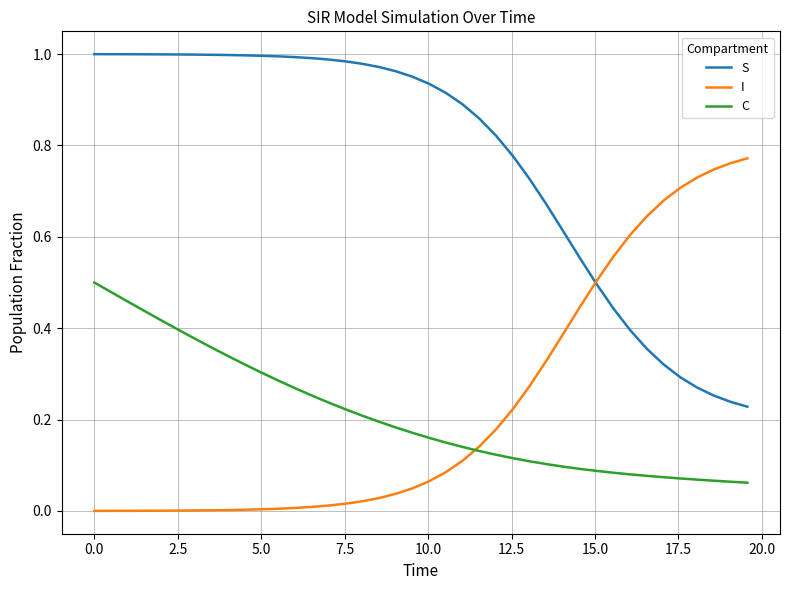

What is the sum of all S values?

30.9